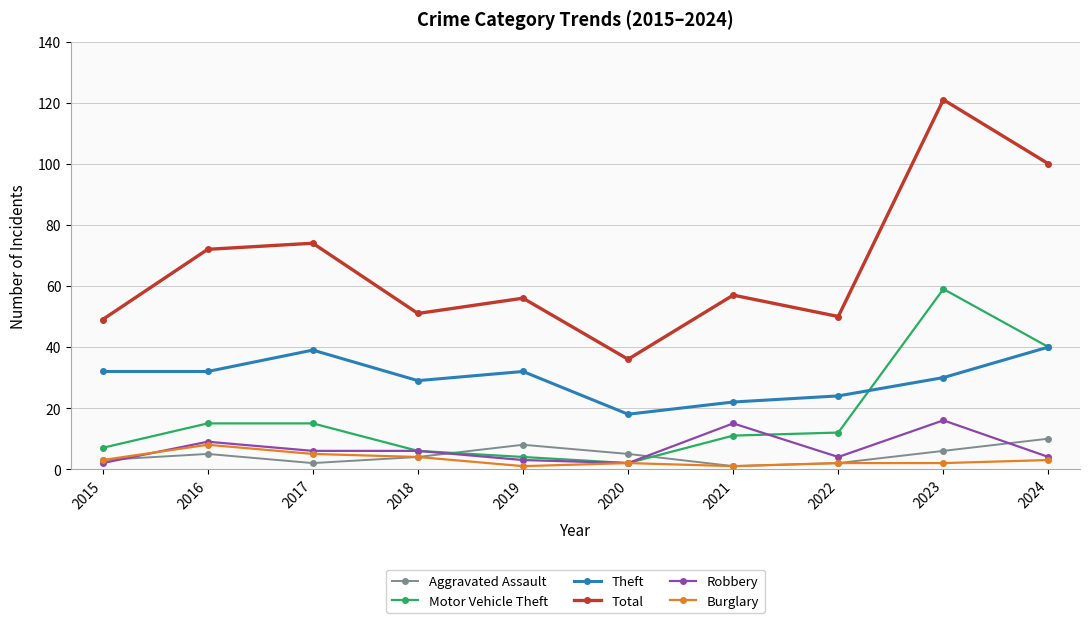

Rank the series by their maximum value, from highest to lowest.

Total, Motor Vehicle Theft, Theft, Robbery, Aggravated Assault, Burglary